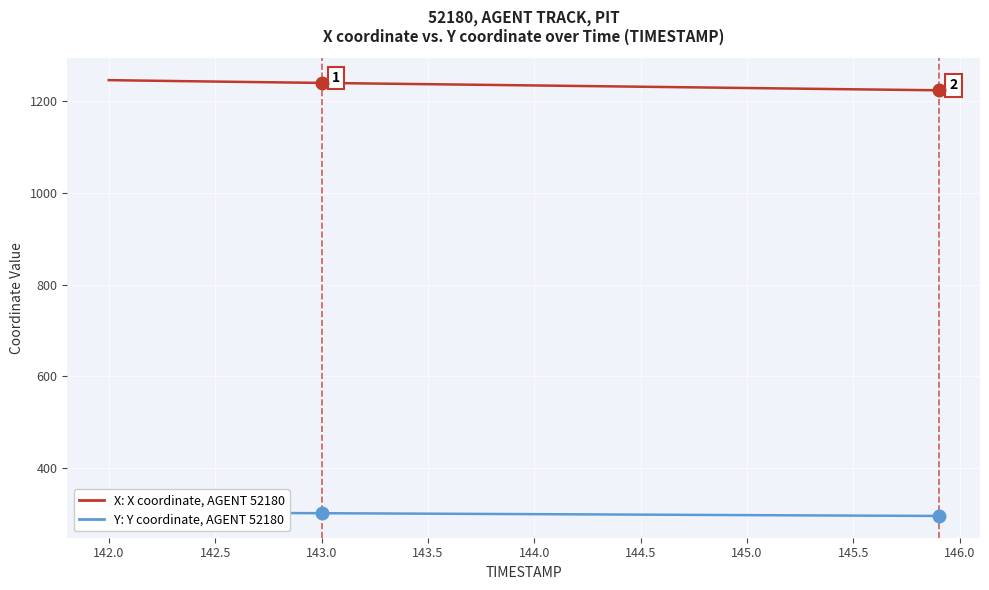

True or false: Y coordinate, AGENT 52180 (track) and X coordinate, AGENT 52180 (track) intersect in this chart.

False